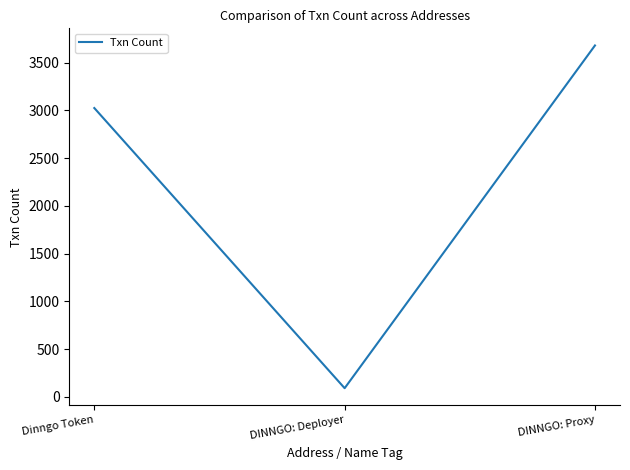

What is the change in value from Dinngo Token to DINNGO: Proxy?

+655